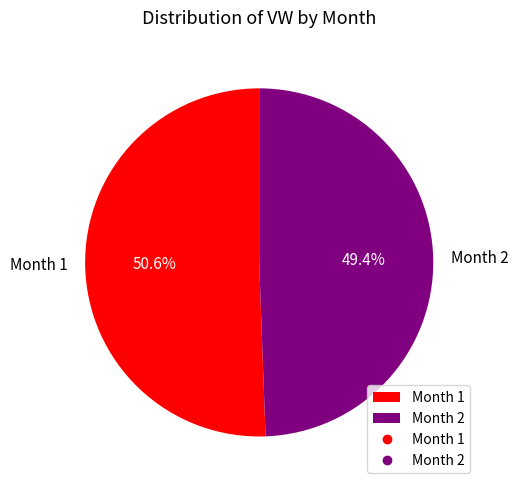

What percentage do Month 1 and Month 2 together represent?

100.0%